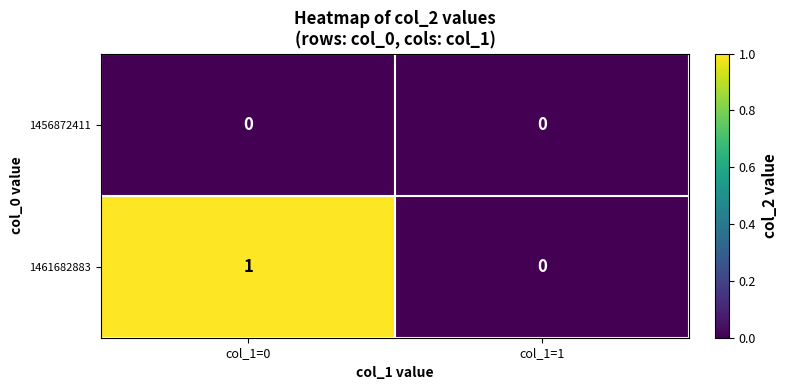

The 1456872411 series shows 0 at col_1=0. True or false?

True